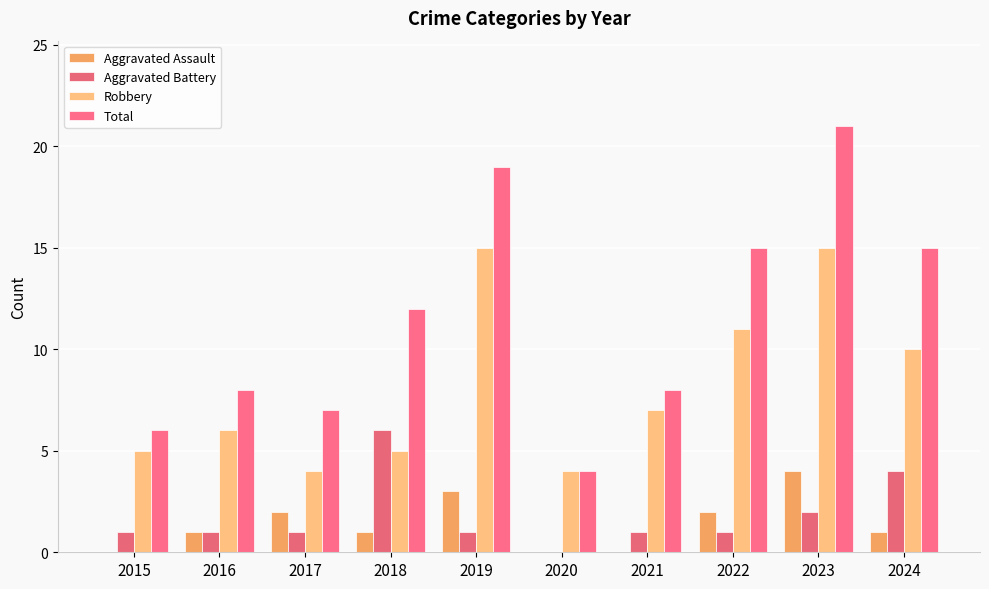

How many groups of bars are there?

10